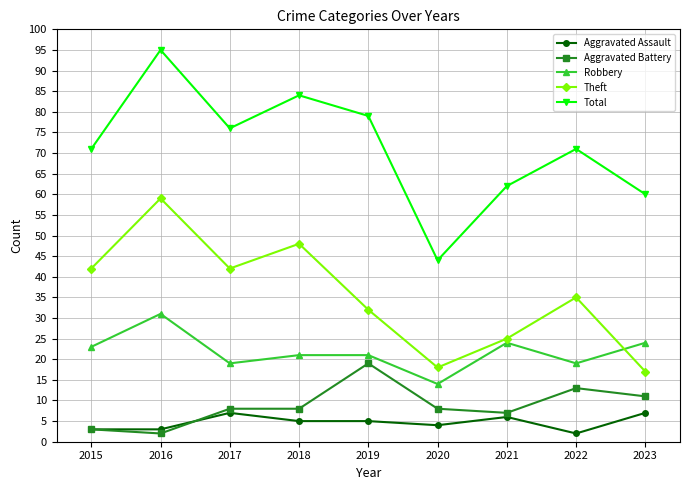

At which category is the sum across all series the highest?

2016